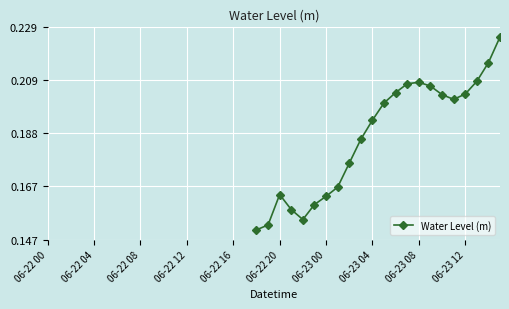

Does the chart display data point markers on the line(s)?

Yes